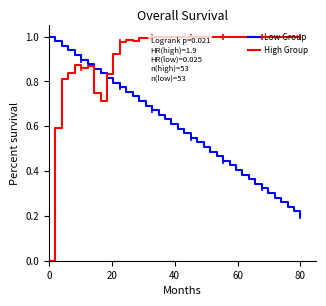

Which series has the largest total across all categories?

High Group